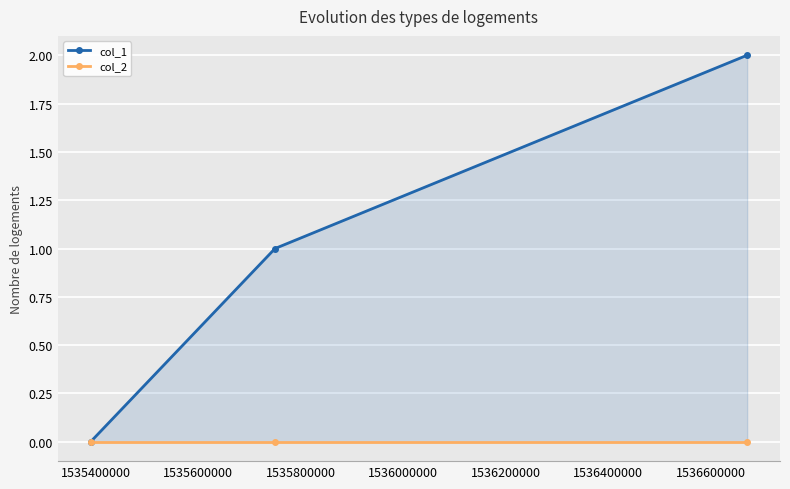

List the series in order of their peak value, highest first.

col_1, col_2